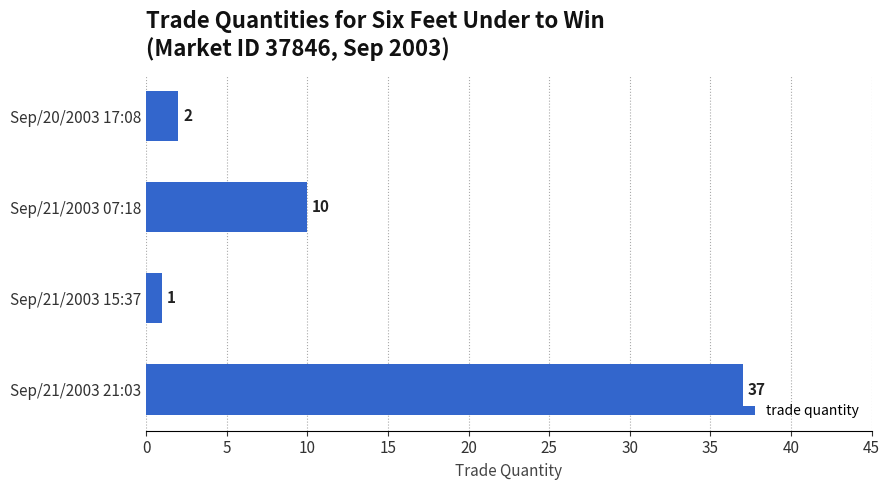

What is the difference between the values at Sep/21/2003 21:03 and Sep/21/2003 07:18?

27